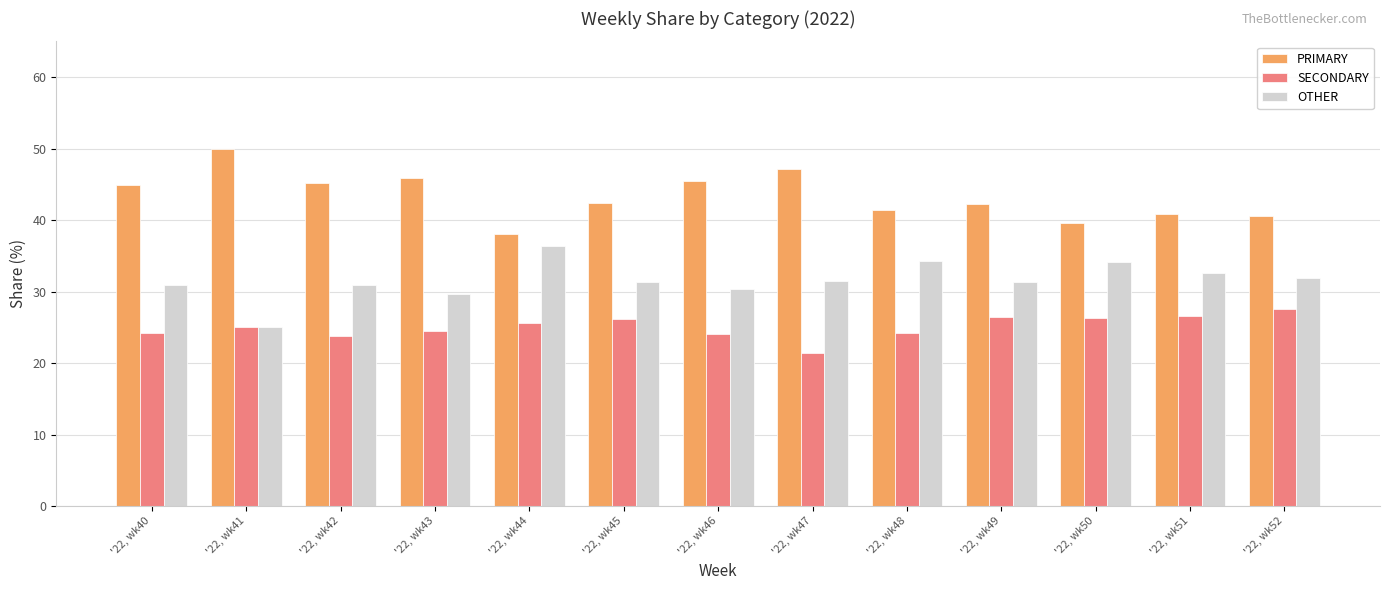

List the labels in order of PRIMARY value, largest first.

'22, wk41, '22, wk47, '22, wk43, '22, wk46, '22, wk42, '22, wk40, '22, wk45, '22, wk49, '22, wk48, '22, wk51, '22, wk52, '22, wk50, '22, wk44